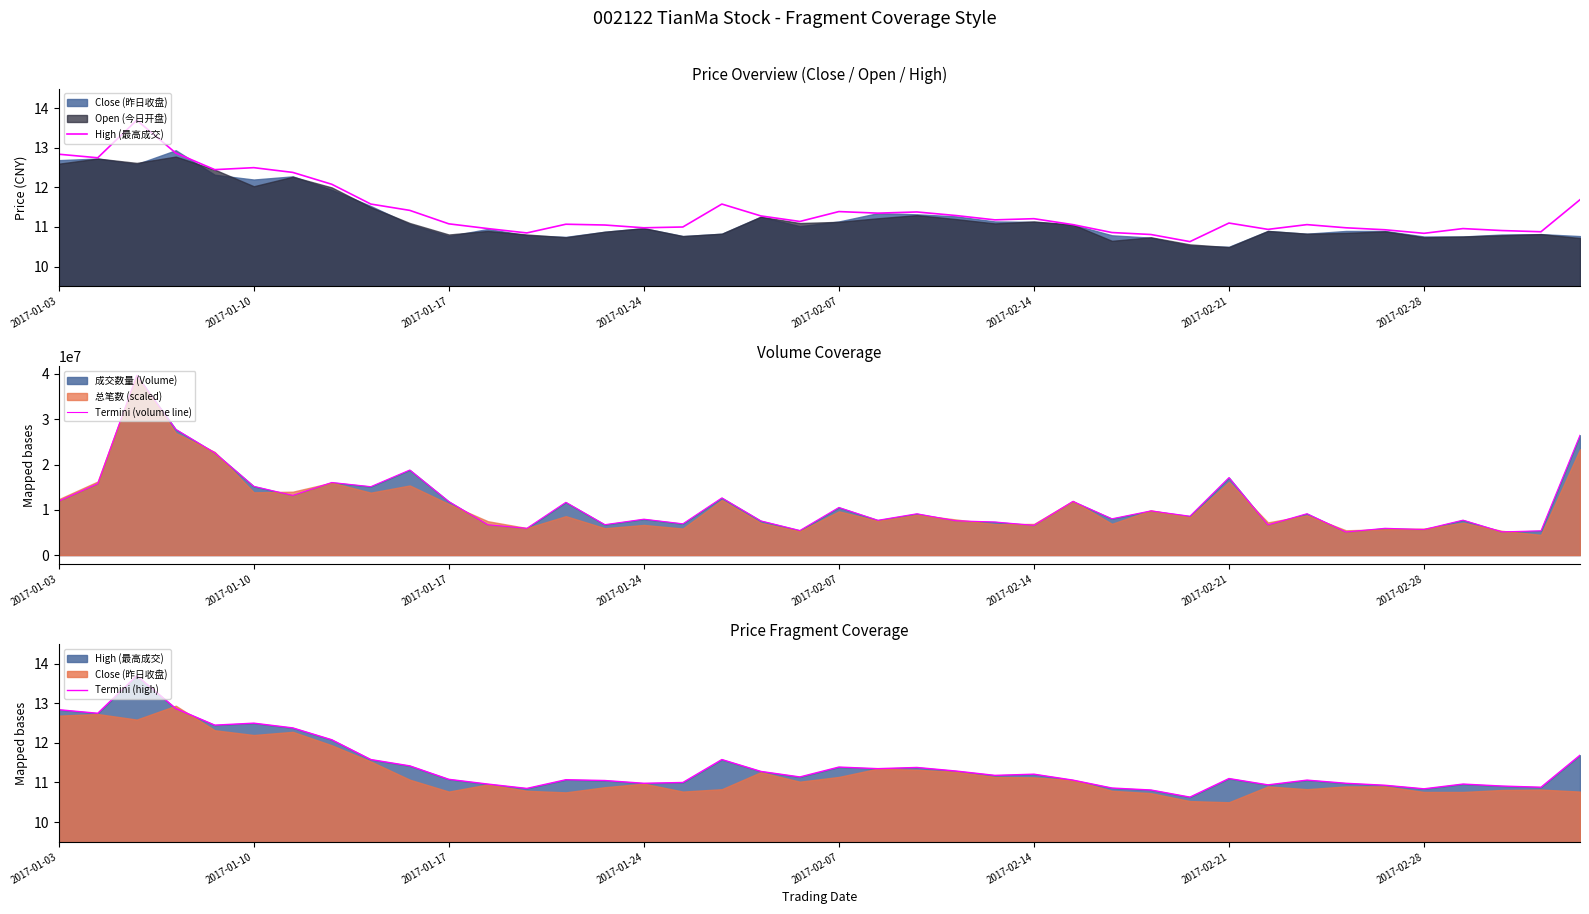

Does the chart display data point markers on the line(s)?

No